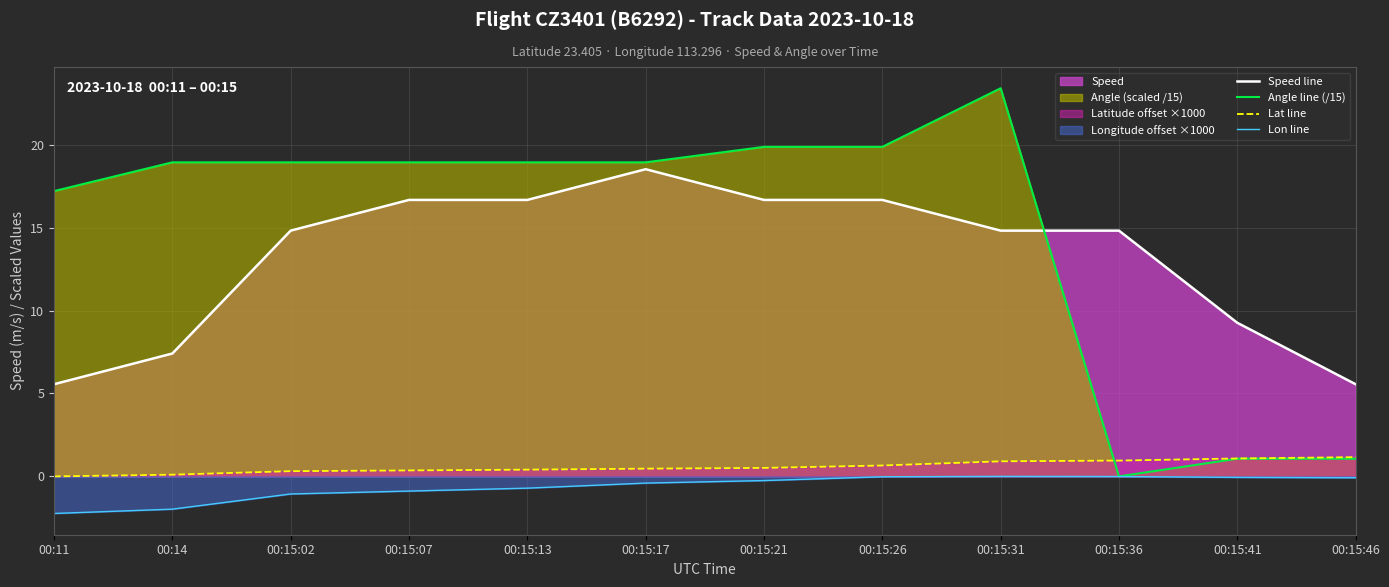

List the labels in order of Lon line value, smallest first.

00:11, 00:14, 00:15:02, 00:15:07, 00:15:13, 00:15:17, 00:15:21, 00:15:46, 00:15:41, 00:15:26, 00:15:36, 00:15:31